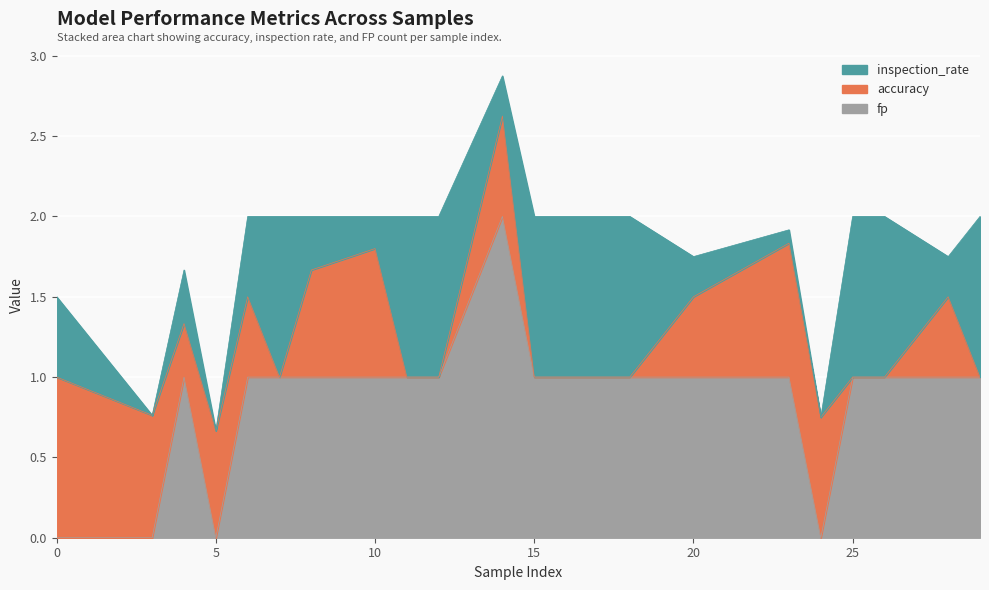

At 15, list the series in order from largest to smallest.

inspection_rate, fp, accuracy